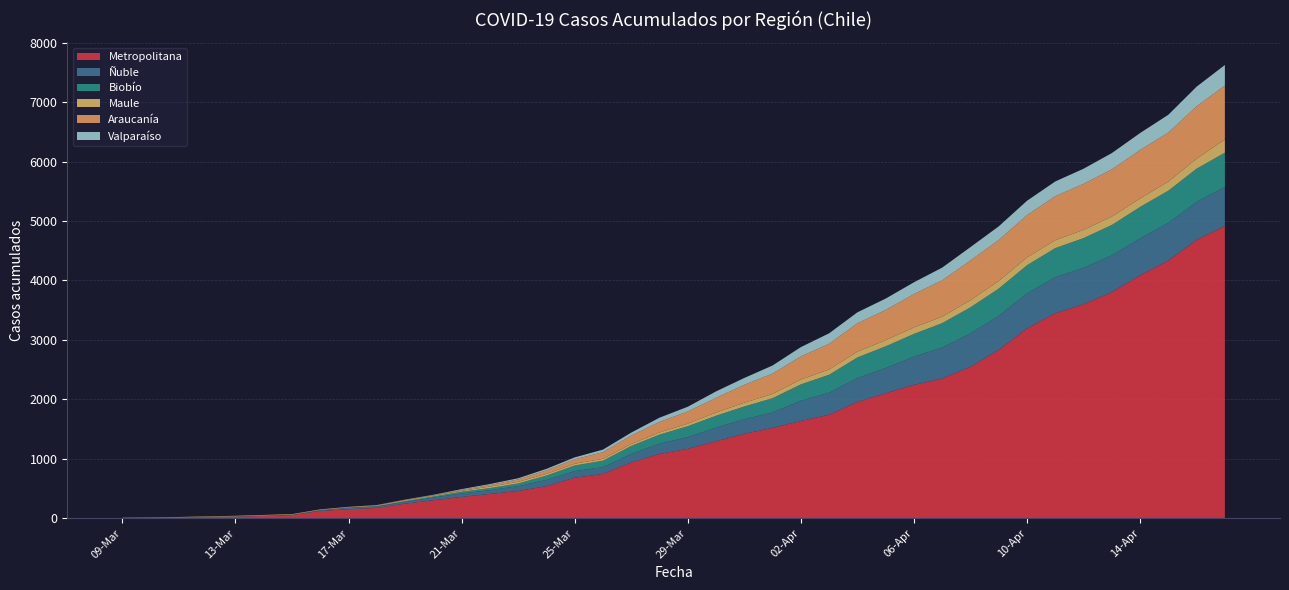

What is the maximum value for Metropolitana?

4915